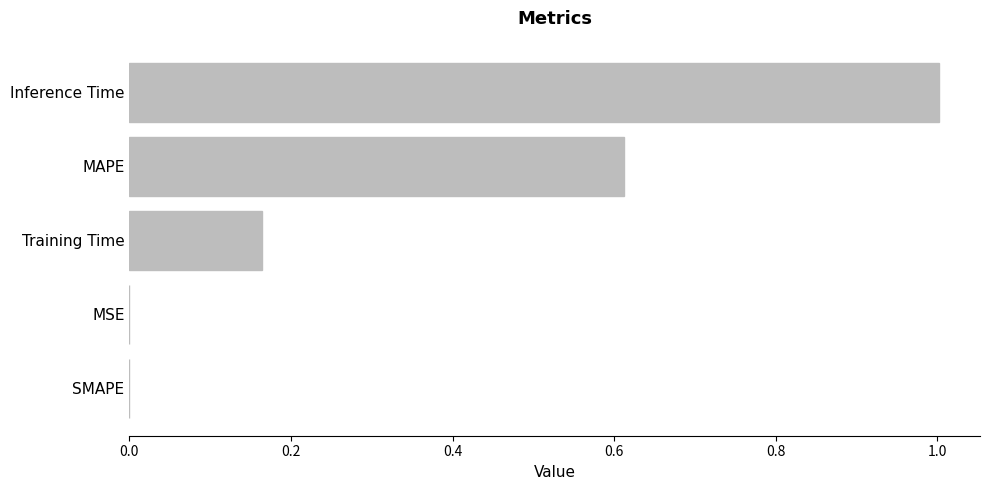

How many data points does each series have?

5